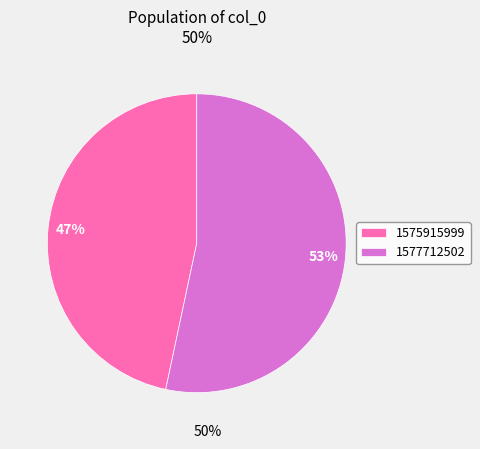

Is the sum of 1575915999 and 1577712502 greater than half?

Yes